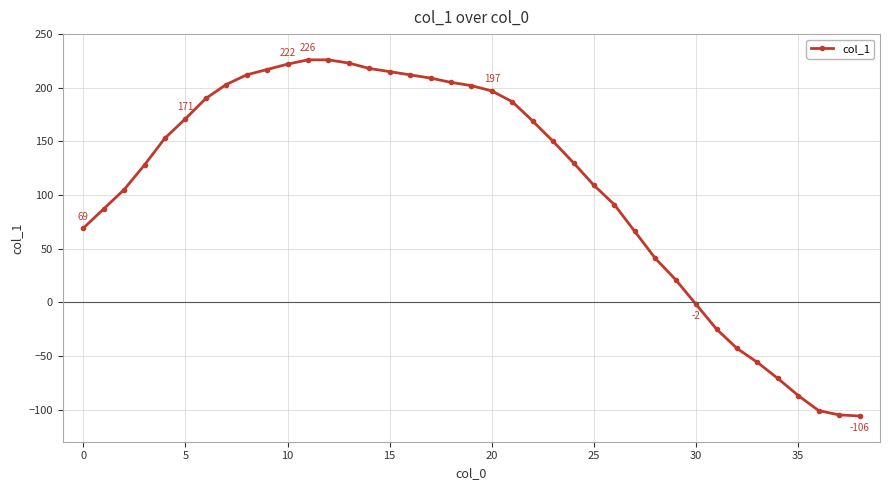

How many positive values are there?

30